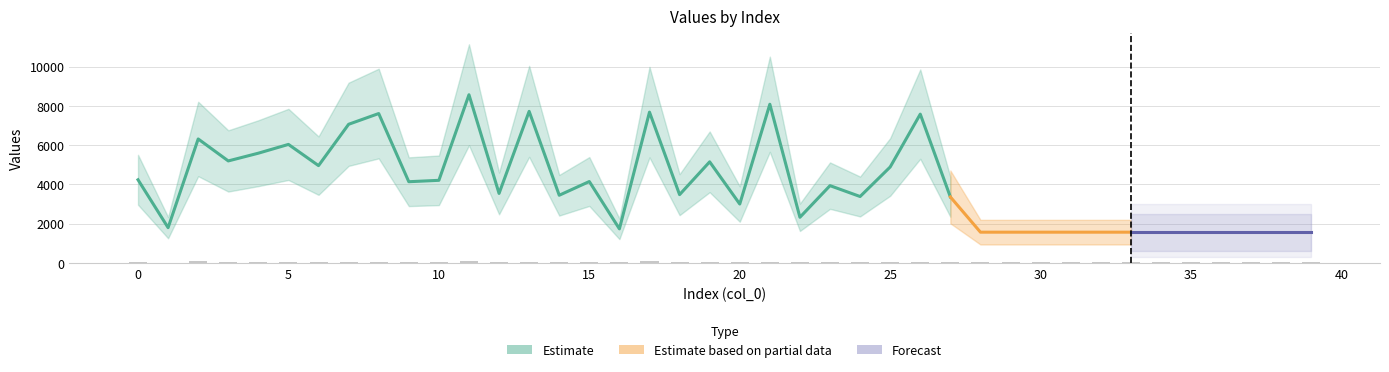

How many bars are there in total?

40